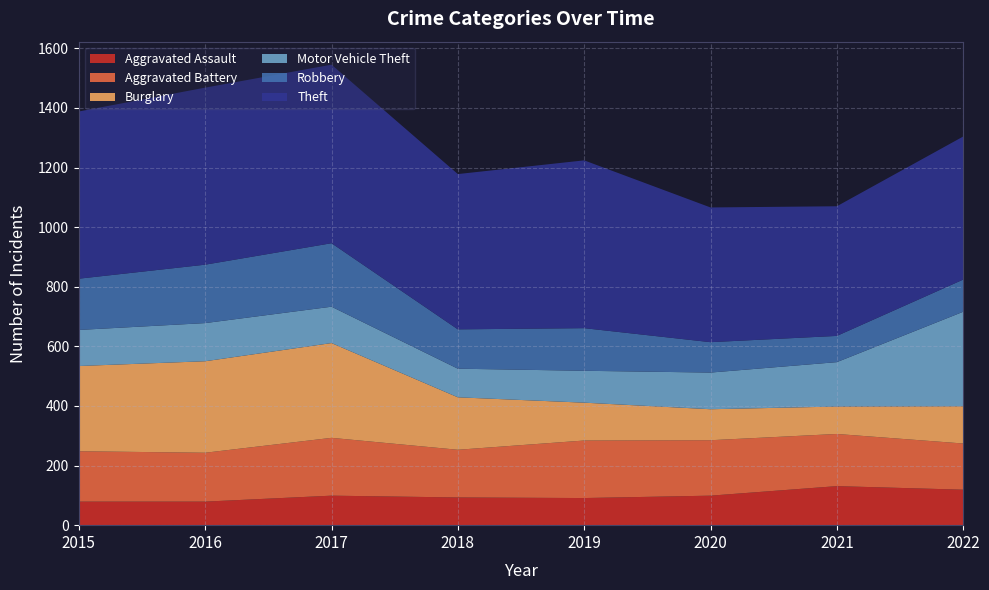

Reading left to right, what are all the values shown in this chart?

Aggravated Assault: 2015=79	2016=79	2017=99	2018=93	2019=91	2020=99	2021=131	2022=119
Aggravated Battery: 2015=169	2016=164	2017=194	2018=160	2019=193	2020=186	2021=175	2022=155
Burglary: 2015=286	2016=307	2017=318	2018=176	2019=127	2020=104	2021=92	2022=125
Motor Vehicle Theft: 2015=121	2016=128	2017=122	2018=96	2019=107	2020=123	2021=149	2022=317
Robbery: 2015=172	2016=196	2017=213	2018=132	2019=143	2020=102	2021=88	2022=108
Theft: 2015=561	2016=594	2017=599	2018=521	2019=563	2020=452	2021=435	2022=480